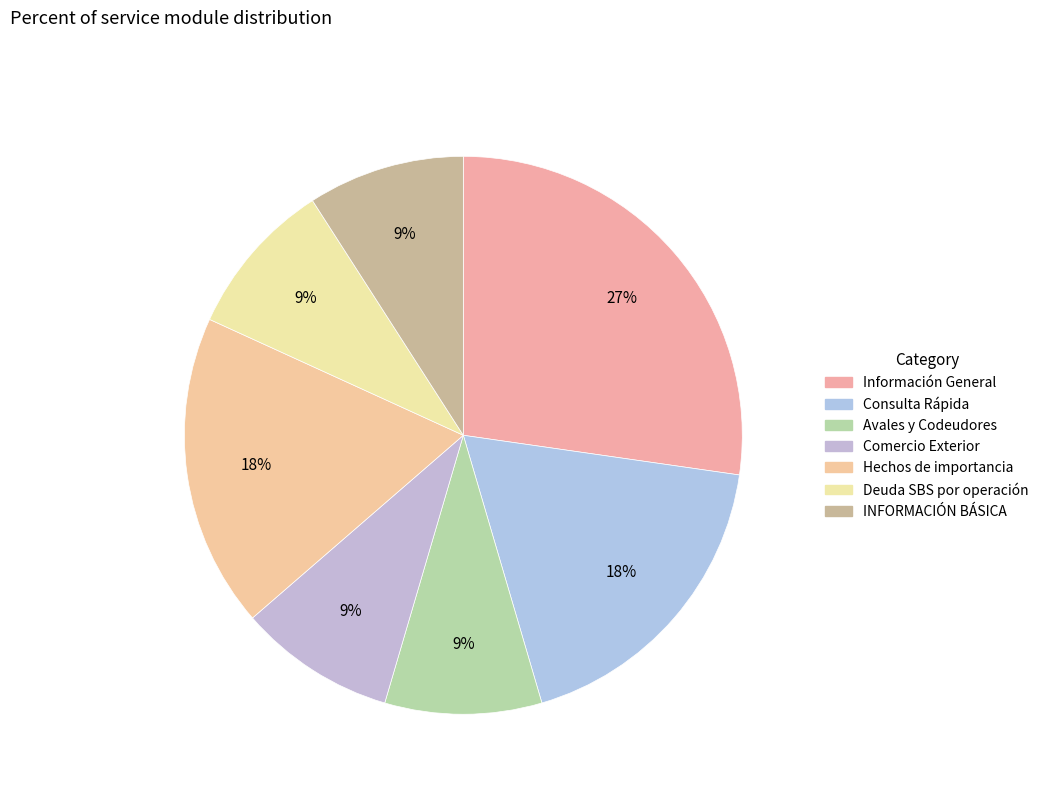

To the nearest percent, what is the difference between the largest and smallest slice percentages?

18%